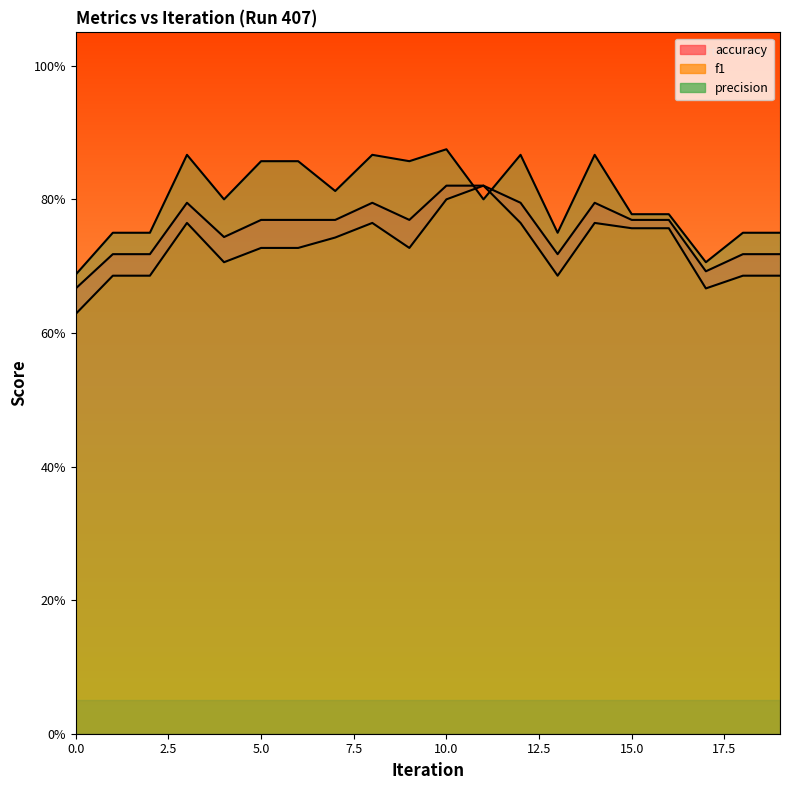

How many lines are shown in the chart?

3